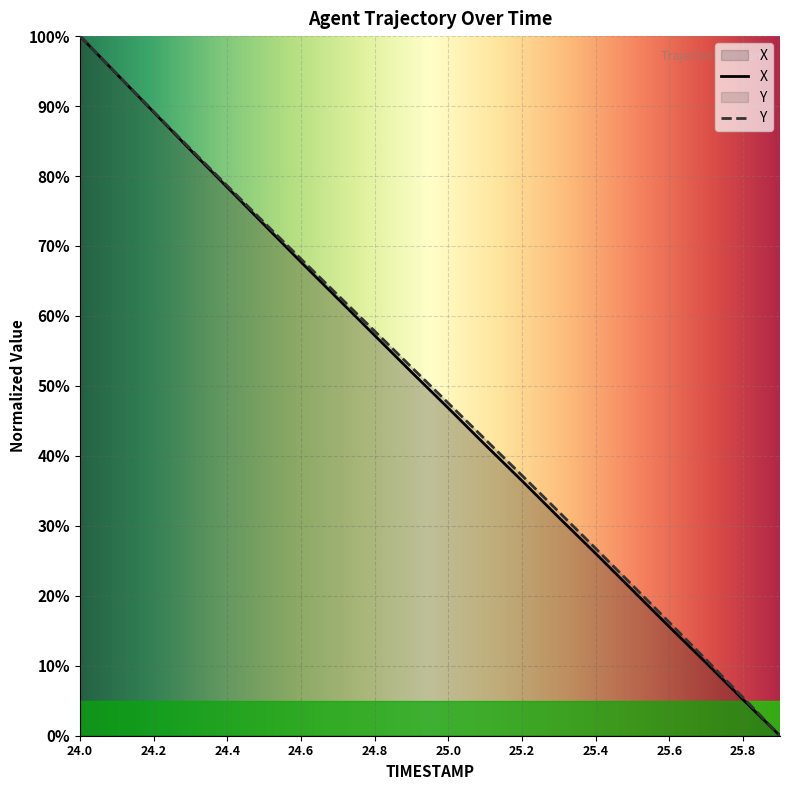

True or false: Y has more than 2 points higher than both neighbors.

False